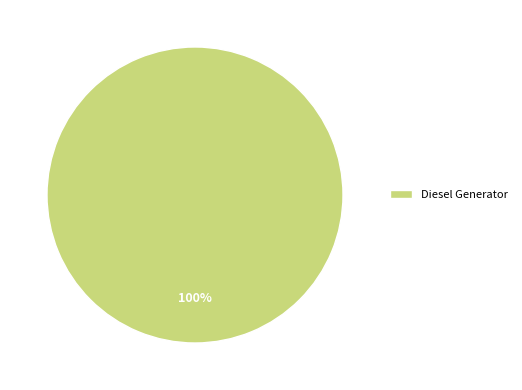

True or false: Diesel Generator accounts for 100% of the total.

True